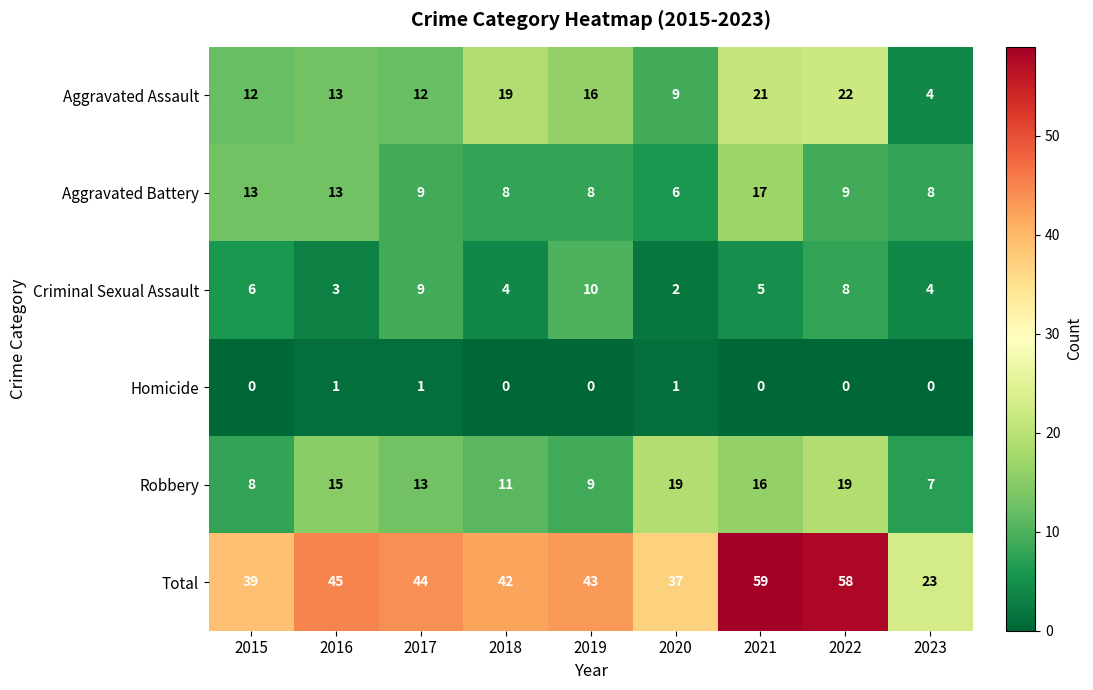

At which label does Total reach its minimum?

2023